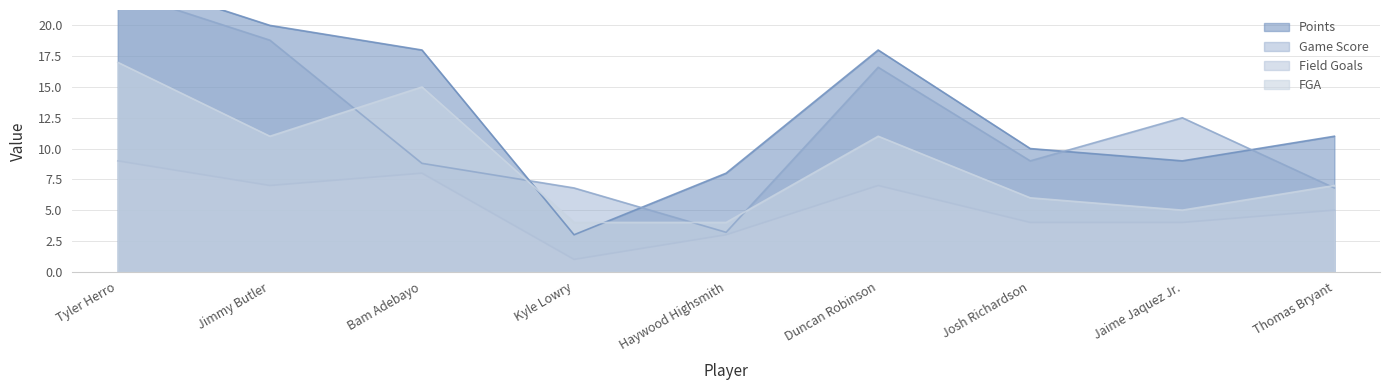

Rank the series at Jaime Jaquez Jr. from lowest to highest value.

Field Goals, FGA, Points, Game Score